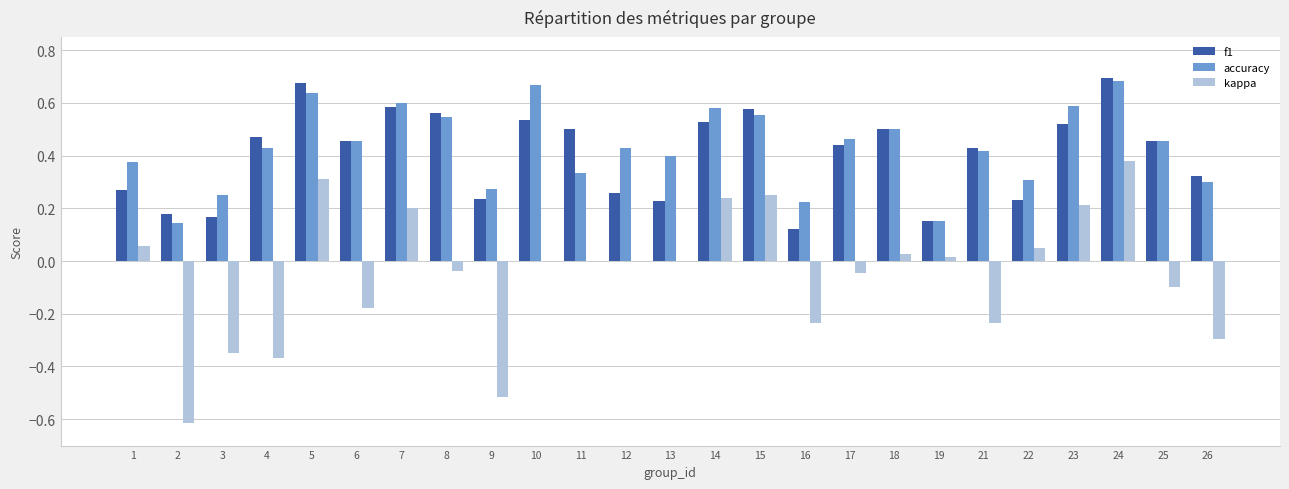

At which category is the sum across all series the highest?

24